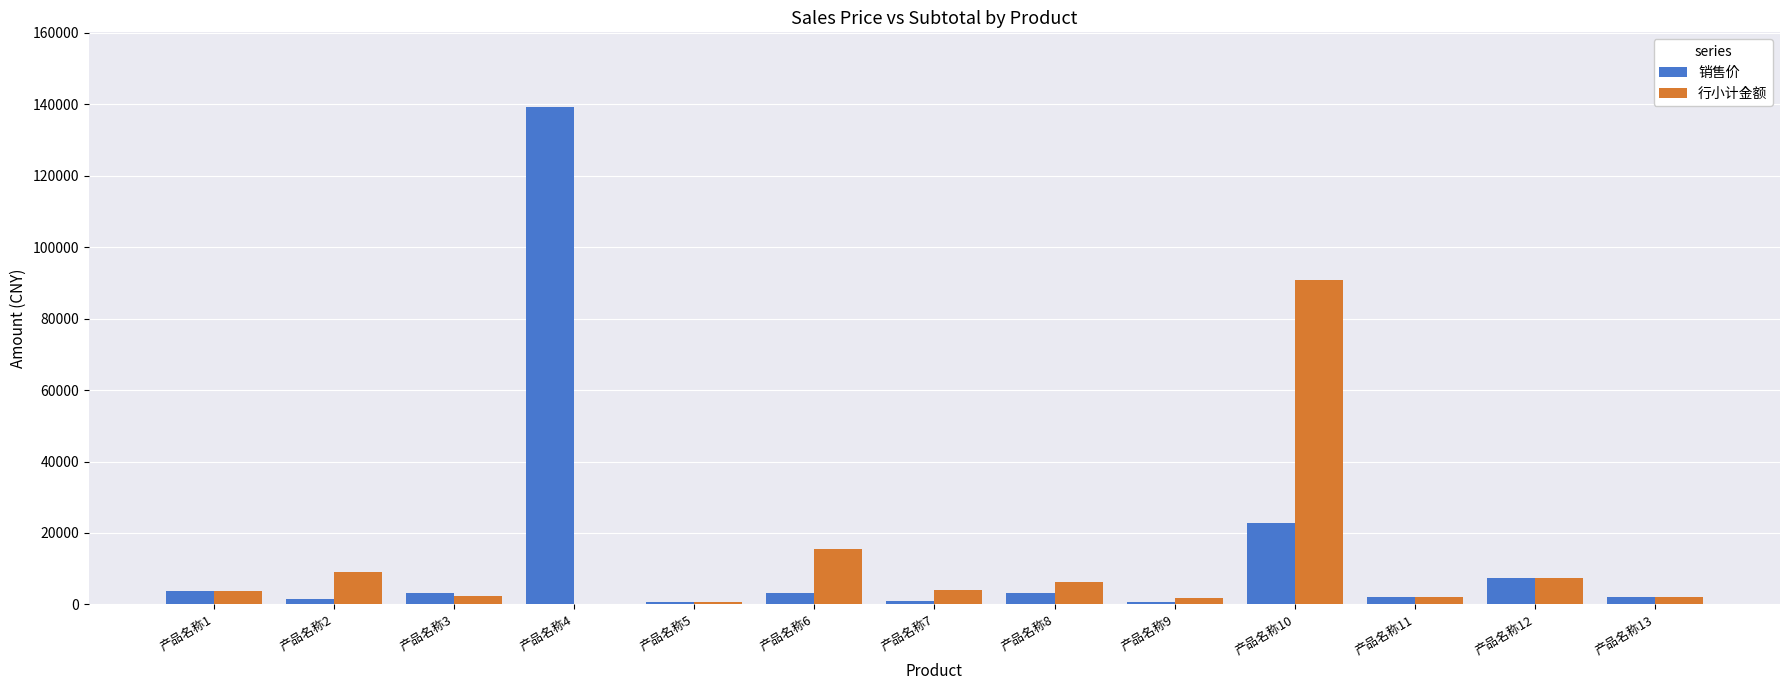

Which series changed the most between 产品名称3 and 产品名称10?

行小计金额